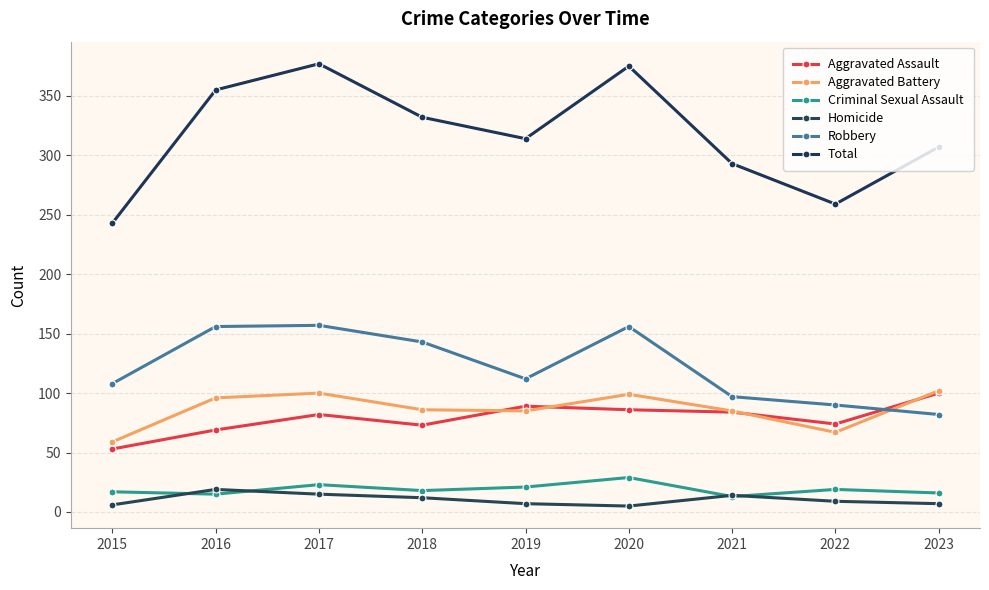

What is the difference between the Total values at 2016 and 2019?

41